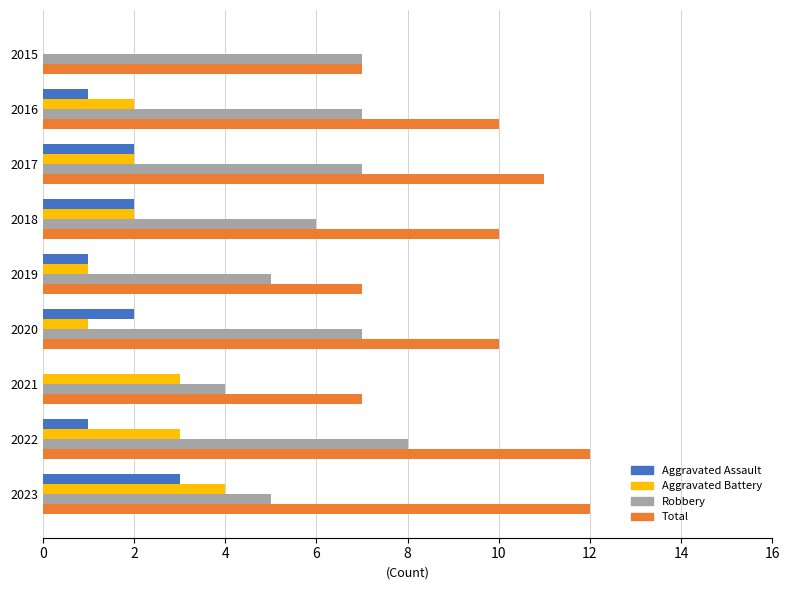

How many values in Aggravated Battery are above zero?

8